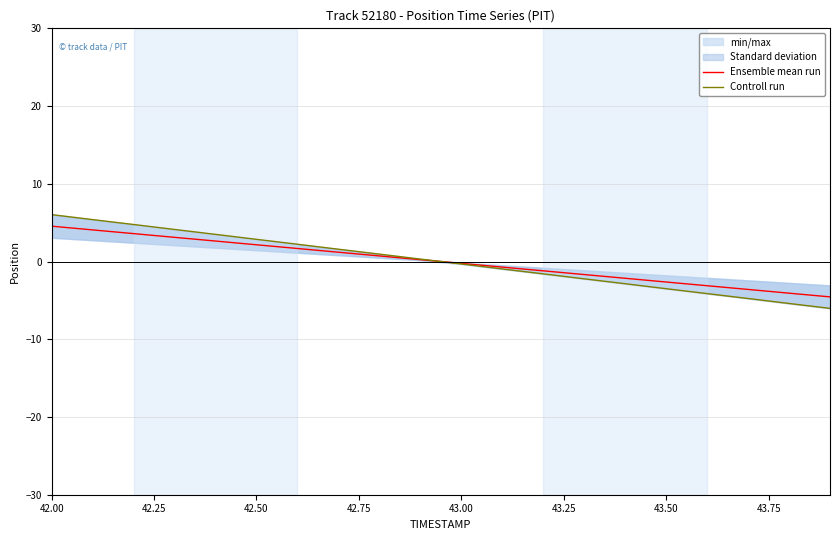

List the series in order of their peak value, highest first.

Controll run, Ensemble mean run